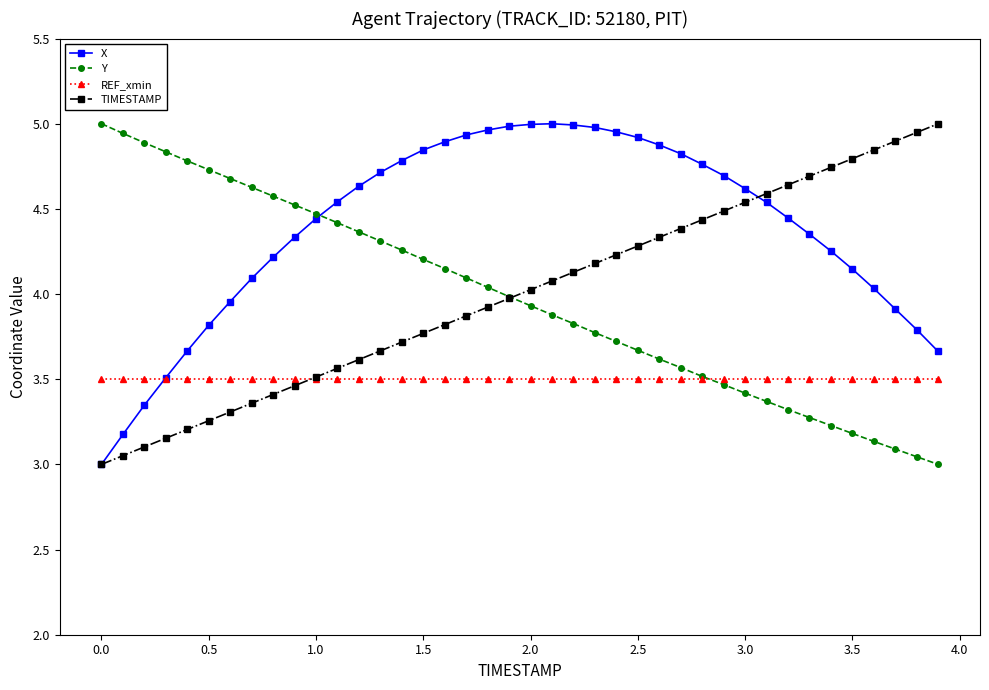

After their last crossing, which series has the higher values: X or REF_xmin?

X